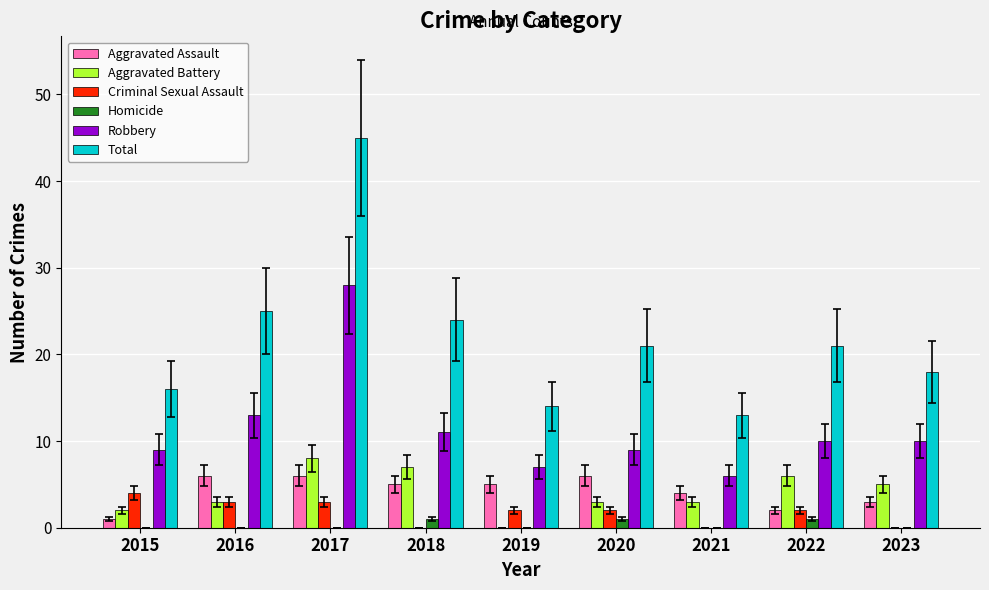

What is the sum of the Robbery values at 2016 and 2017?

41